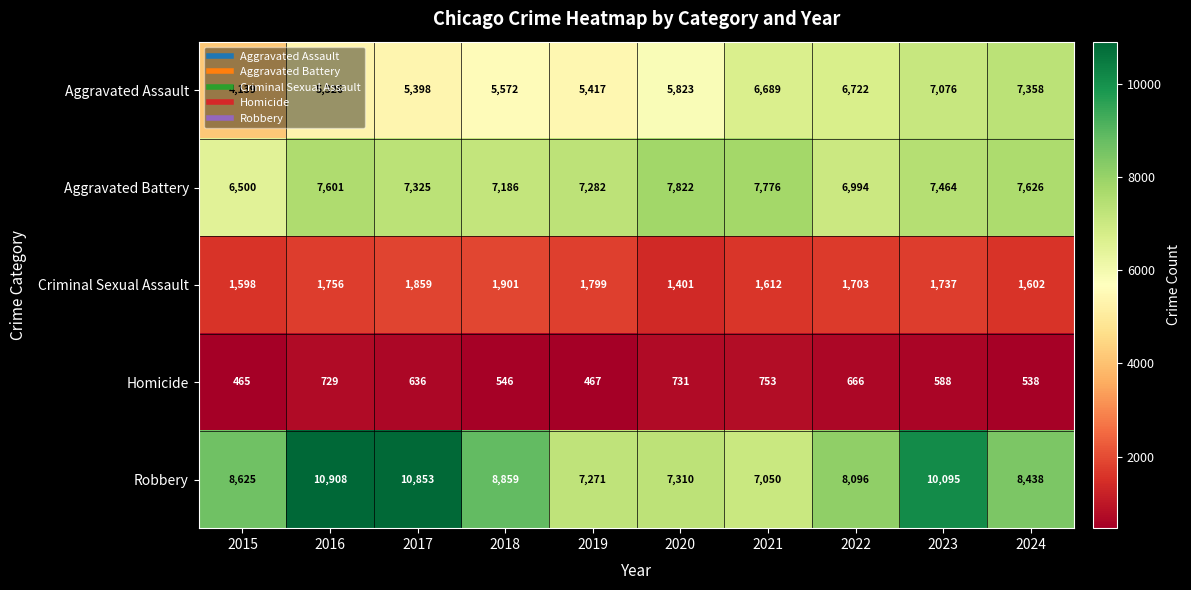

Is it true that Criminal Sexual Assault equals 1799 at 2019?

True